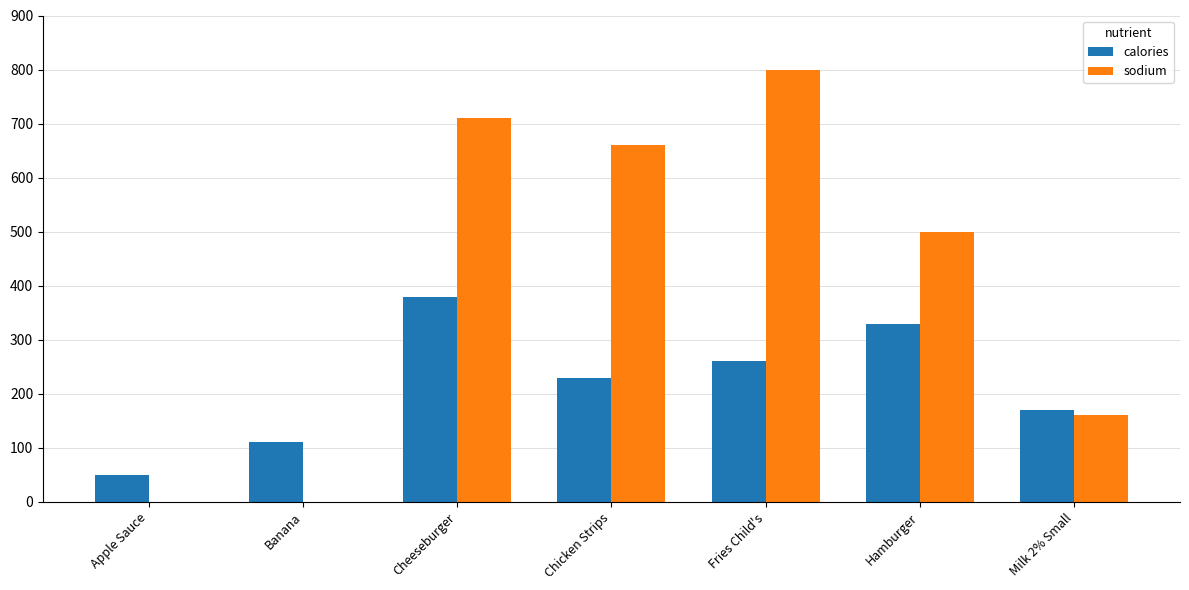

True or false: calories has a value of 671 at Cheeseburger.

False